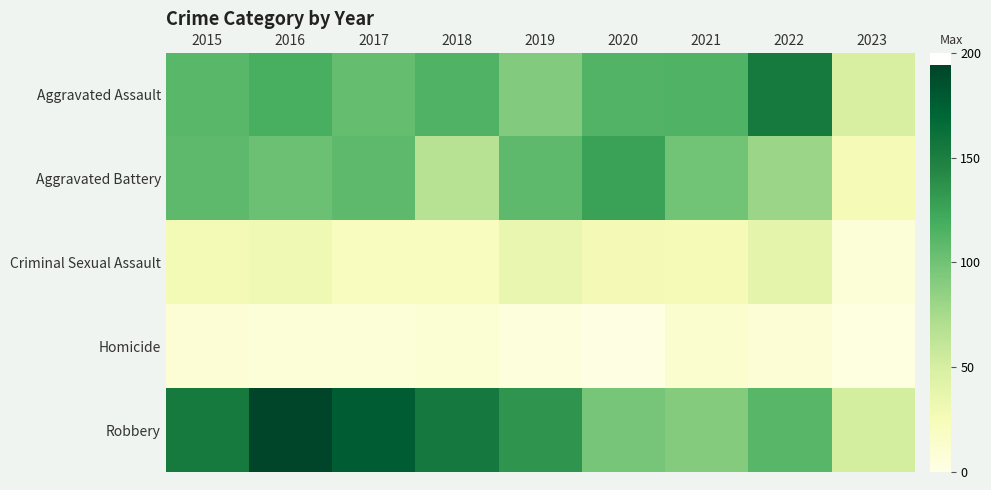

What is the spread (max minus min) of values at 2020?

124